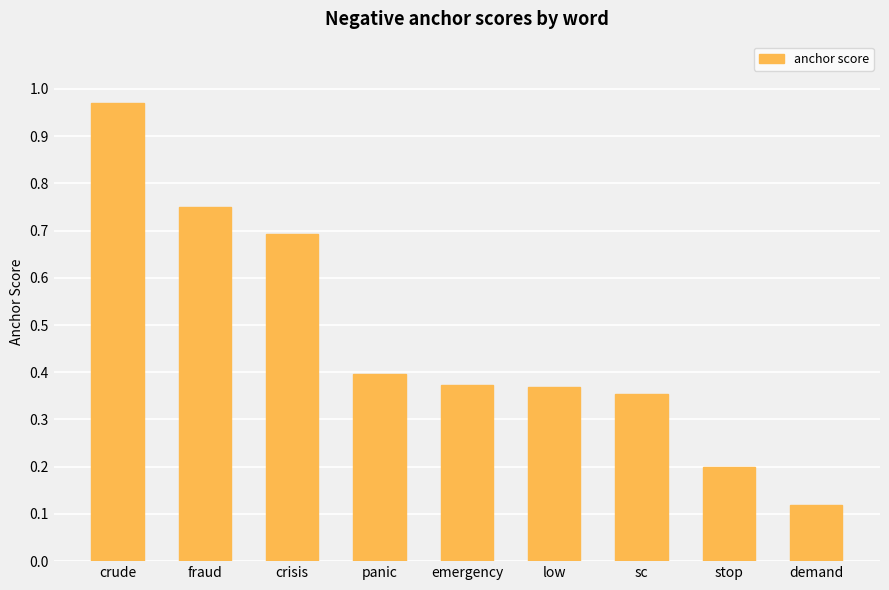

The chart shows a value of 0.4 at emergency. True or false?

True